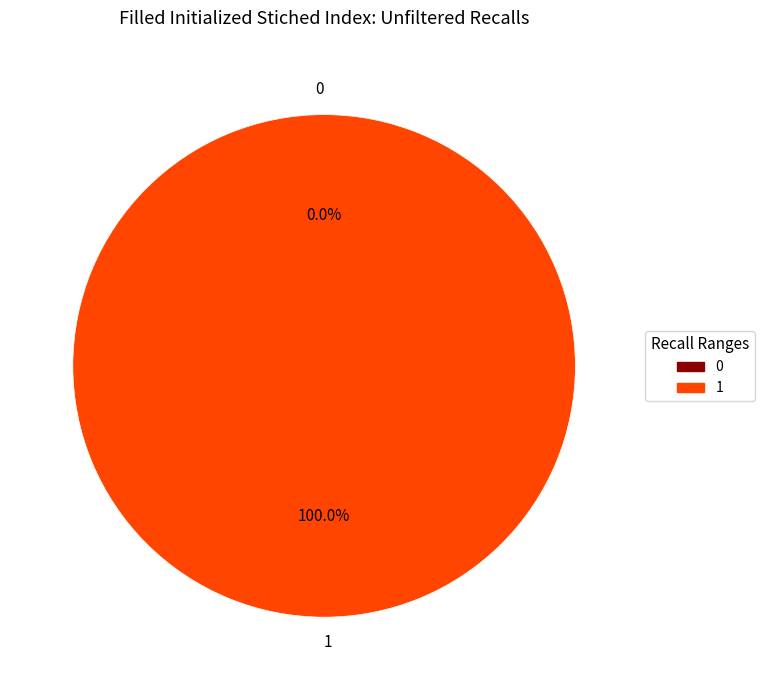

Rank the categories by value from highest to lowest.

1, 0